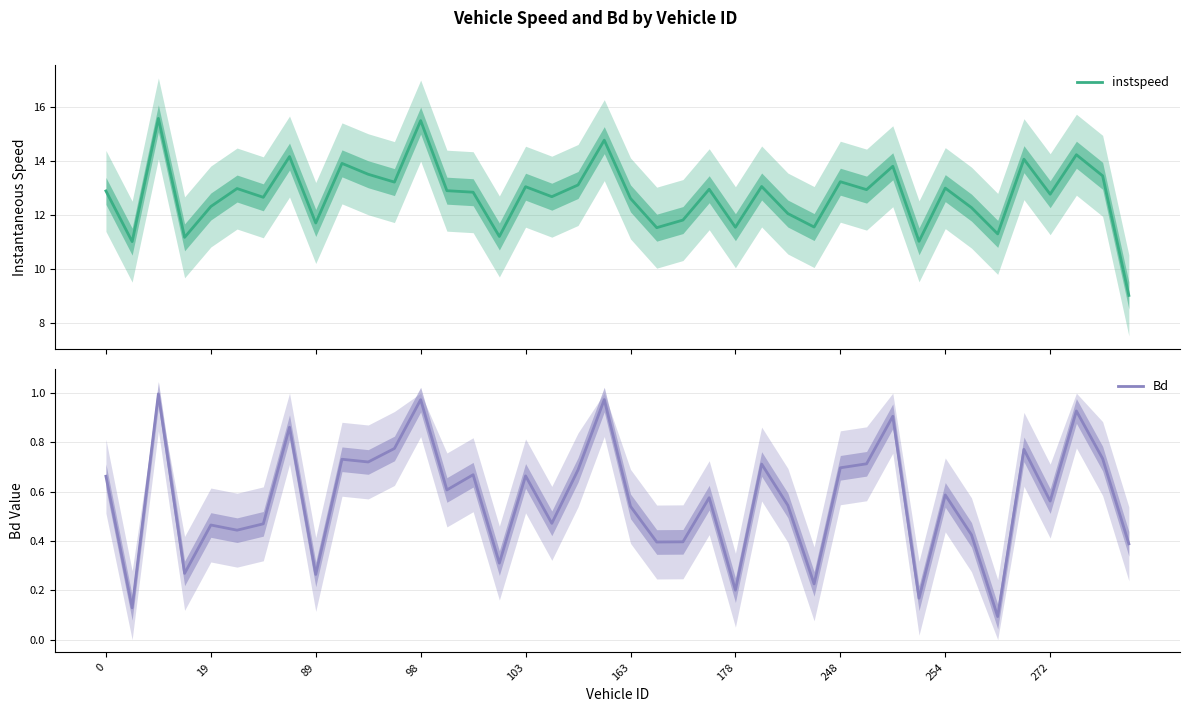

What is the value of the instspeed point at the 30th from the left?

13.0